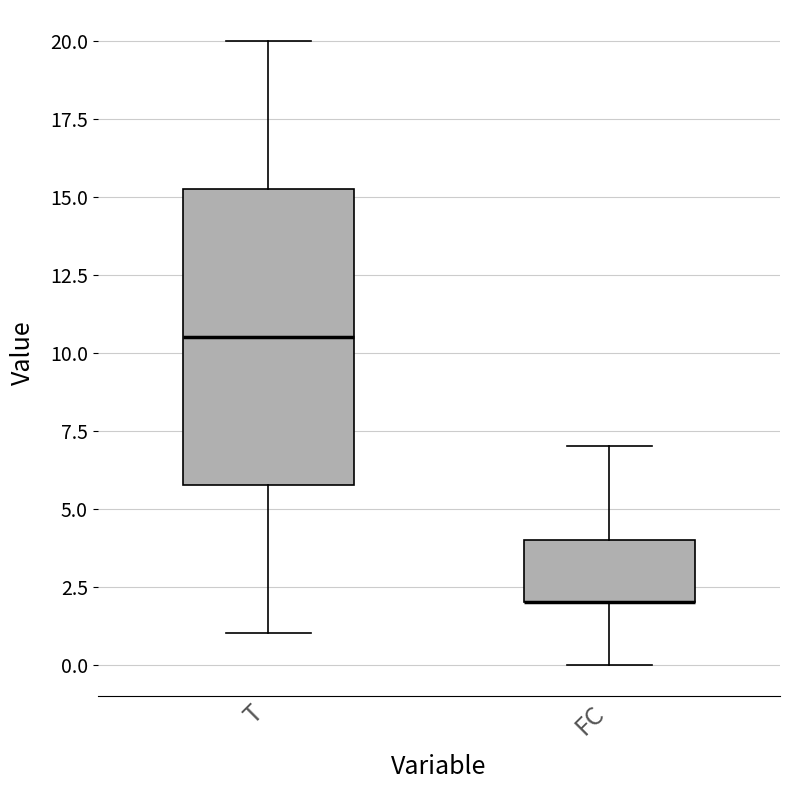

Which box is the tallest, from its lower edge to its upper edge?

T